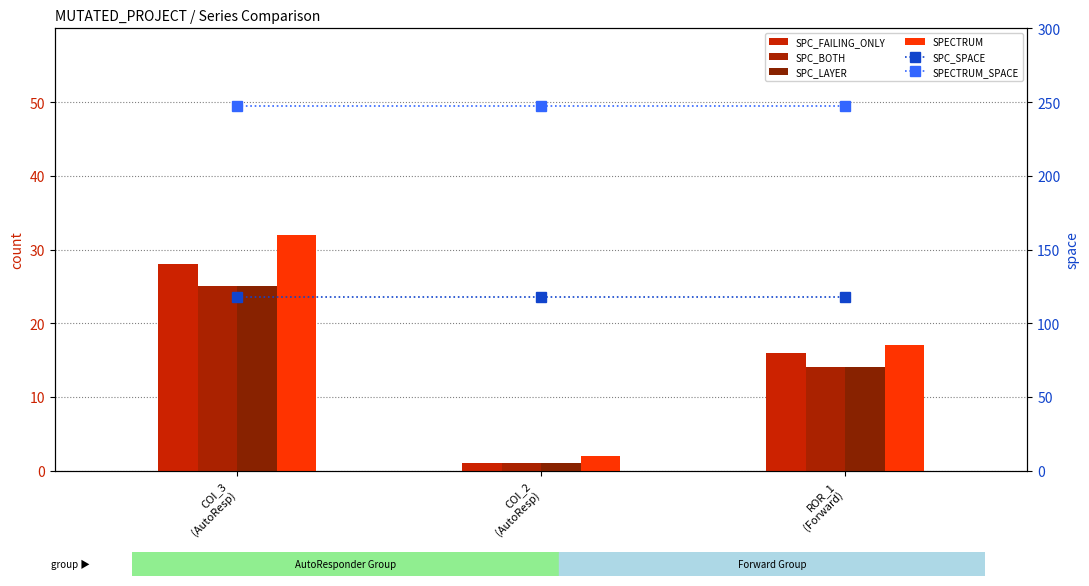

Reading left to right, extract all data points from this chart.

SPC_FAILING_ONLY: 28	1	16
SPC_BOTH: 25	1	14
SPC_LAYER: 25	1	14
SPECTRUM: 32	2	17
SPC_SPACE: 118	118	118
SPECTRUM_SPACE: 247	247	247